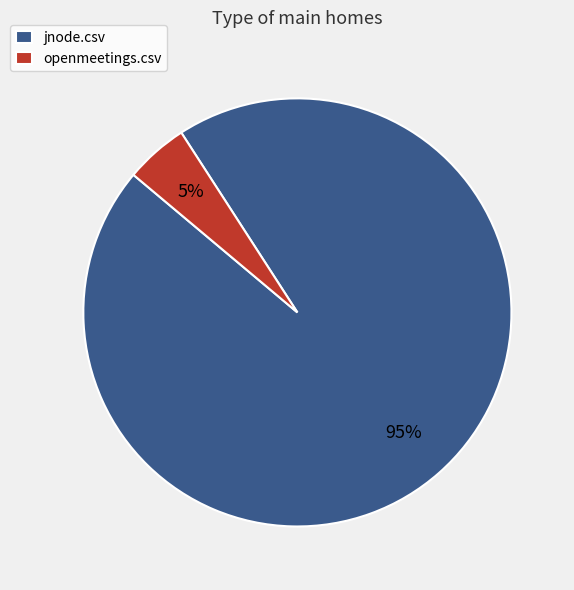

Between jnode.csv and openmeetings.csv, which is larger?

jnode.csv